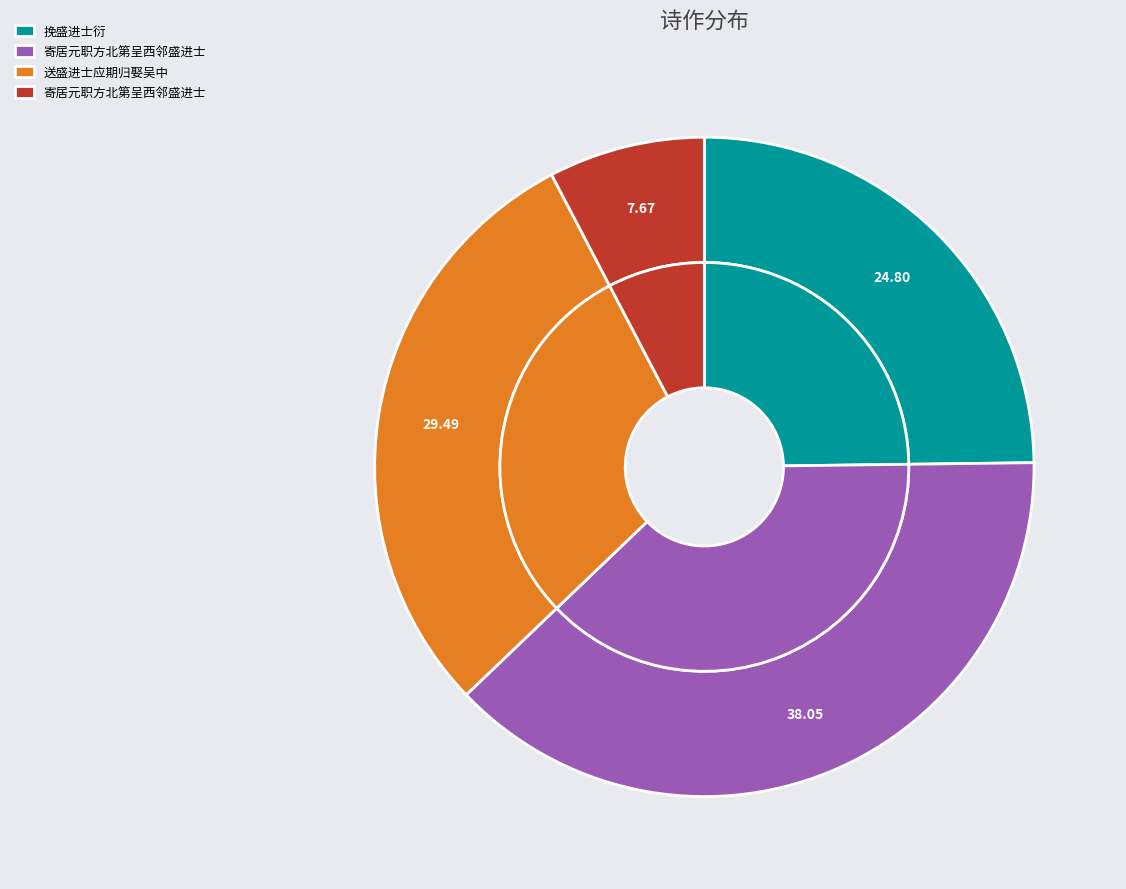

The 寄居元职方北第呈西邻盛进士 slice represents 43% of the pie. True or false?

False